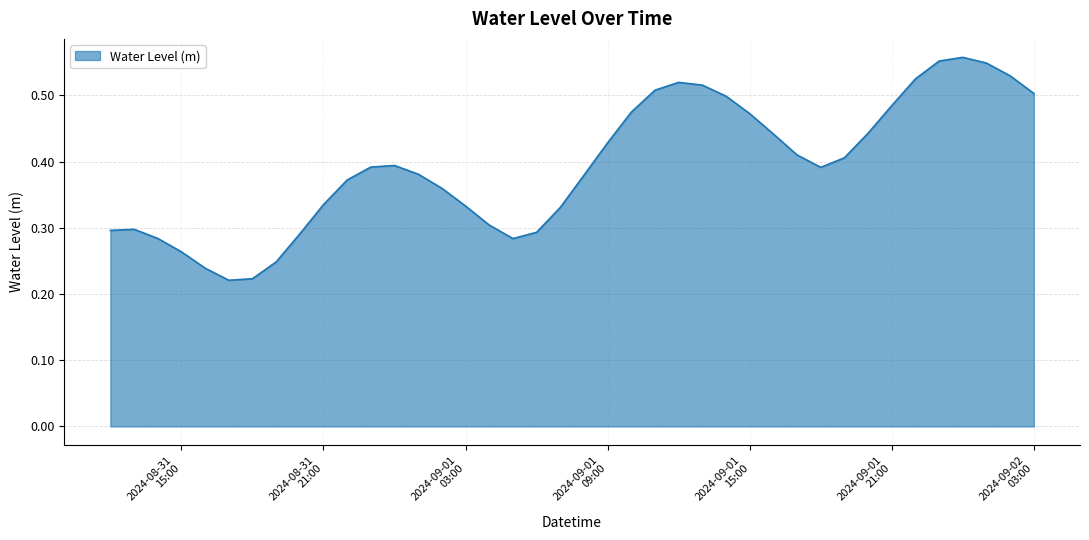

Does the chart have visible grid lines?

Yes